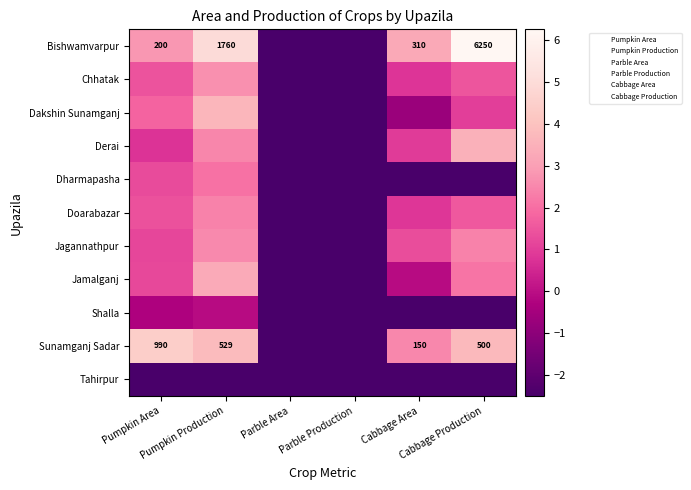

How many data points does each series have?

6